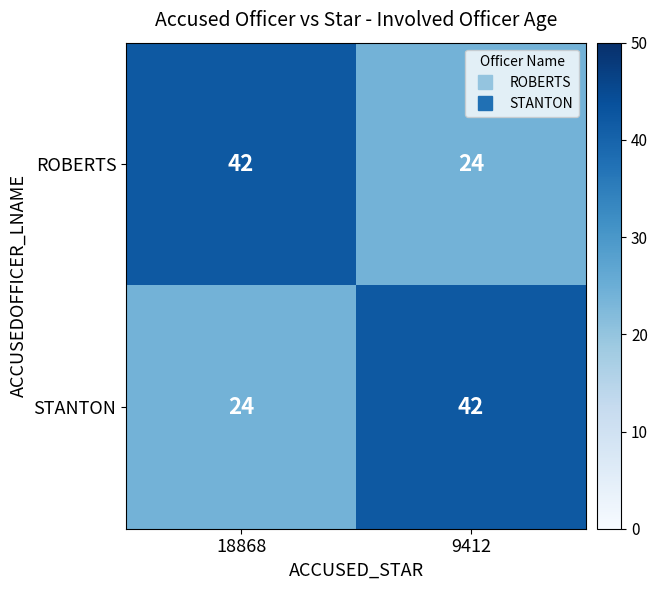

Which category has the lowest value in the ROBERTS series?

9412